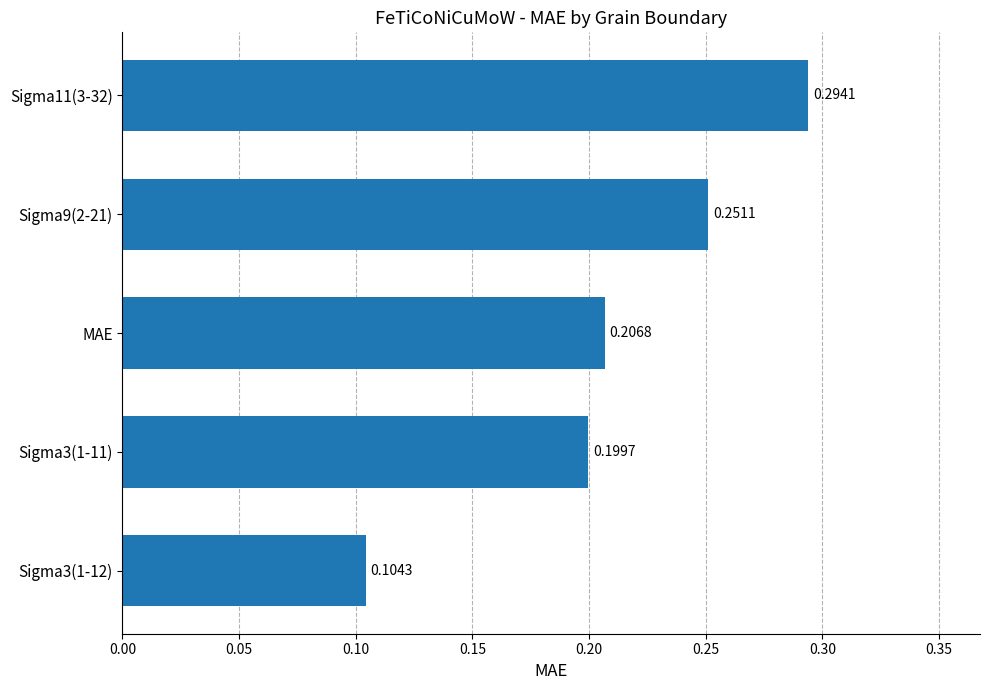

Which has a higher value, Sigma3(1-12) or Sigma9(2-21)?

Sigma9(2-21)